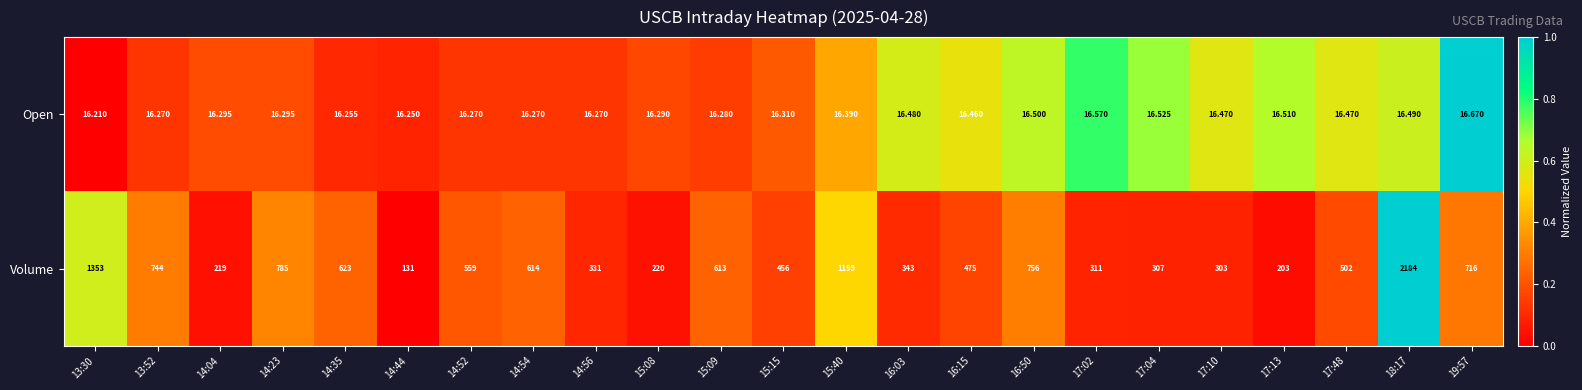

Which series has the largest total across all categories?

Volume